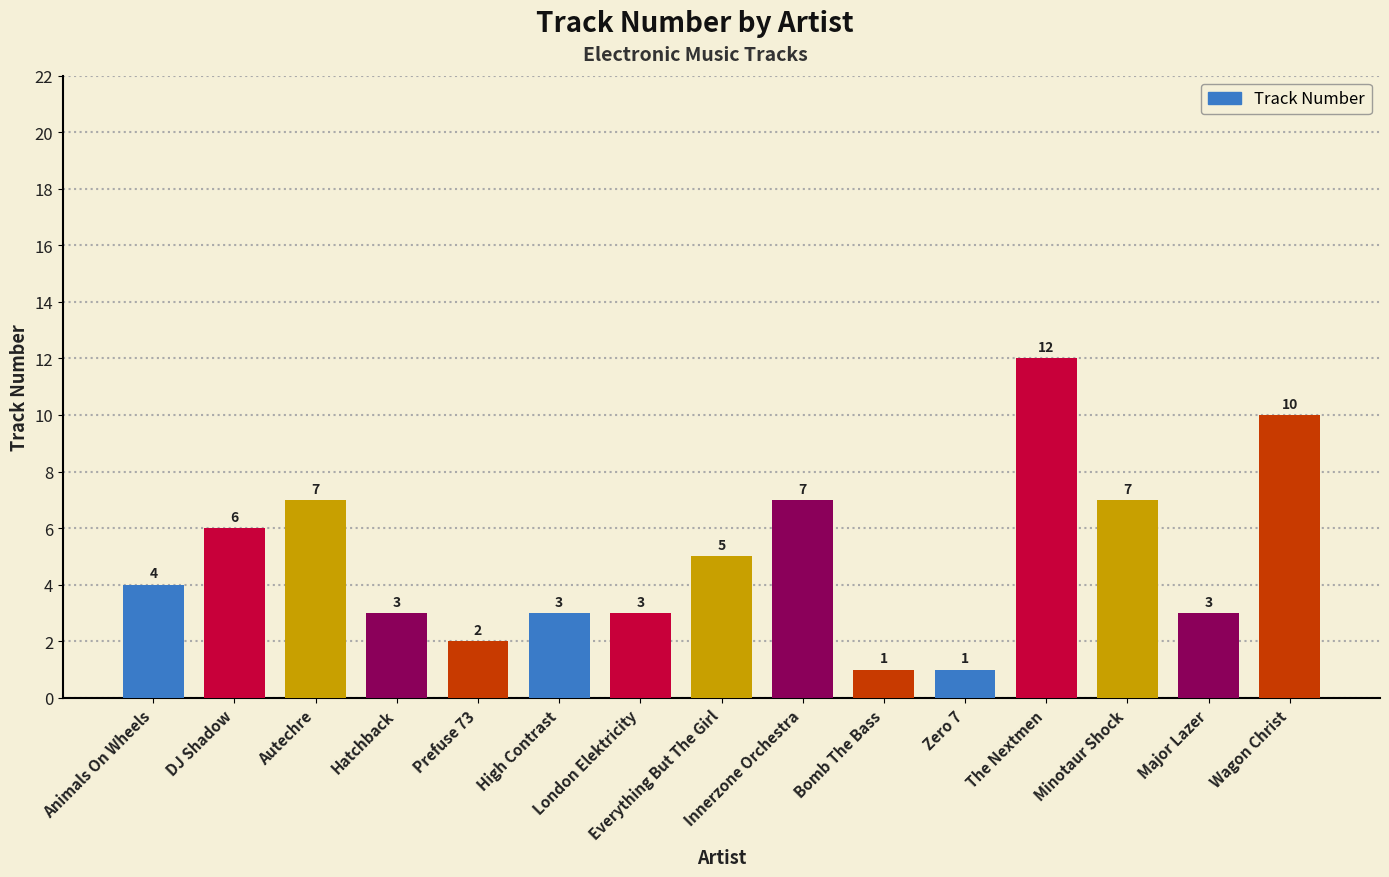

True or false: the data shows 3 at High Contrast.

True